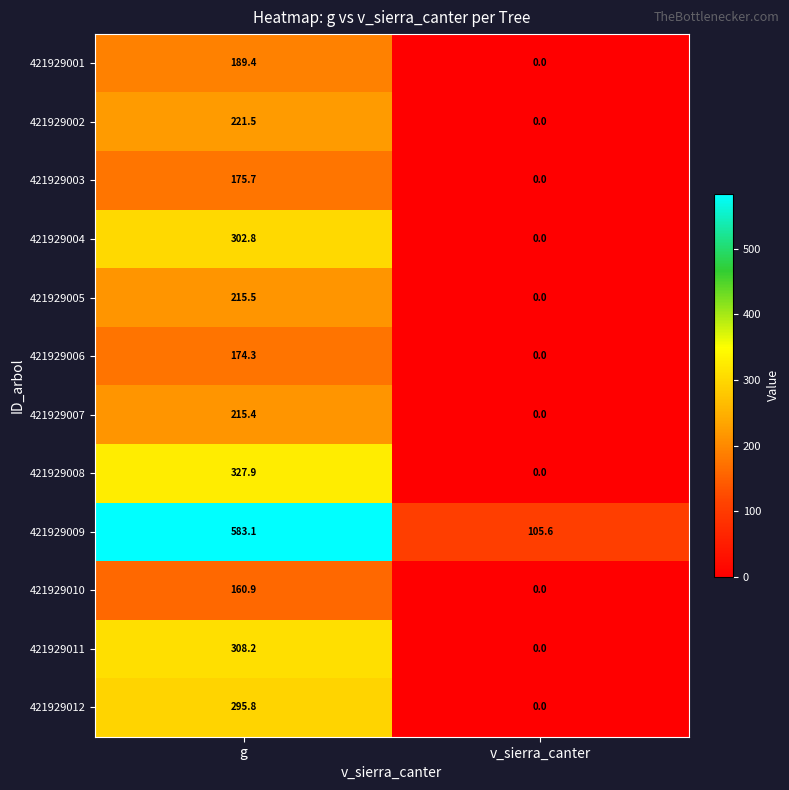

At which category does the chart reach its minimum across all series?

v_sierra_canter